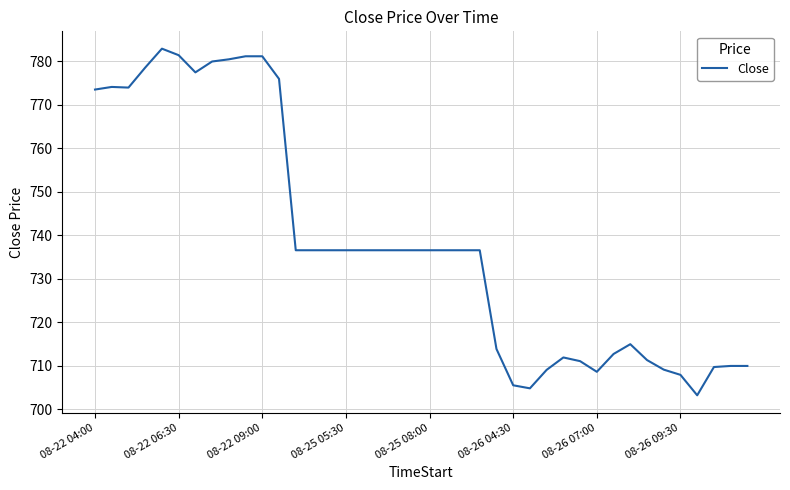

What is the greatest value displayed?

783.0